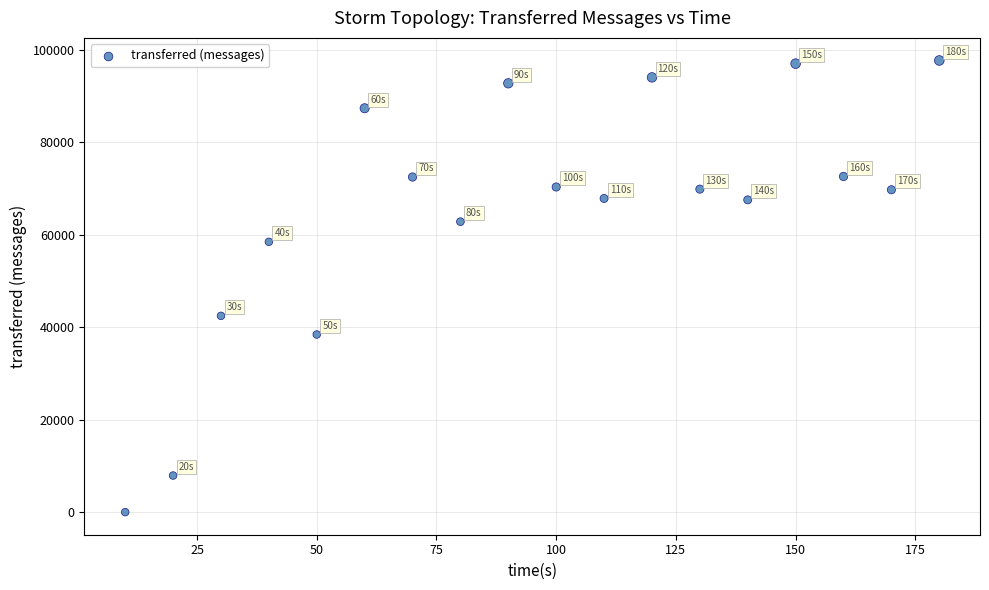

What Y value in the scatter plot is closest to 48870?

42480